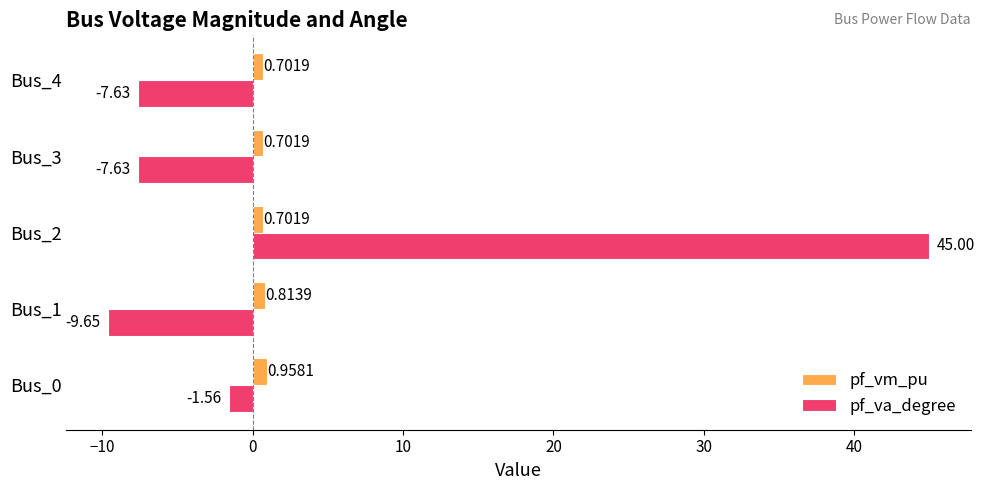

Is the value of pf_vm_pu at Bus_2 greater than the value of pf_va_degree at Bus_2?

No